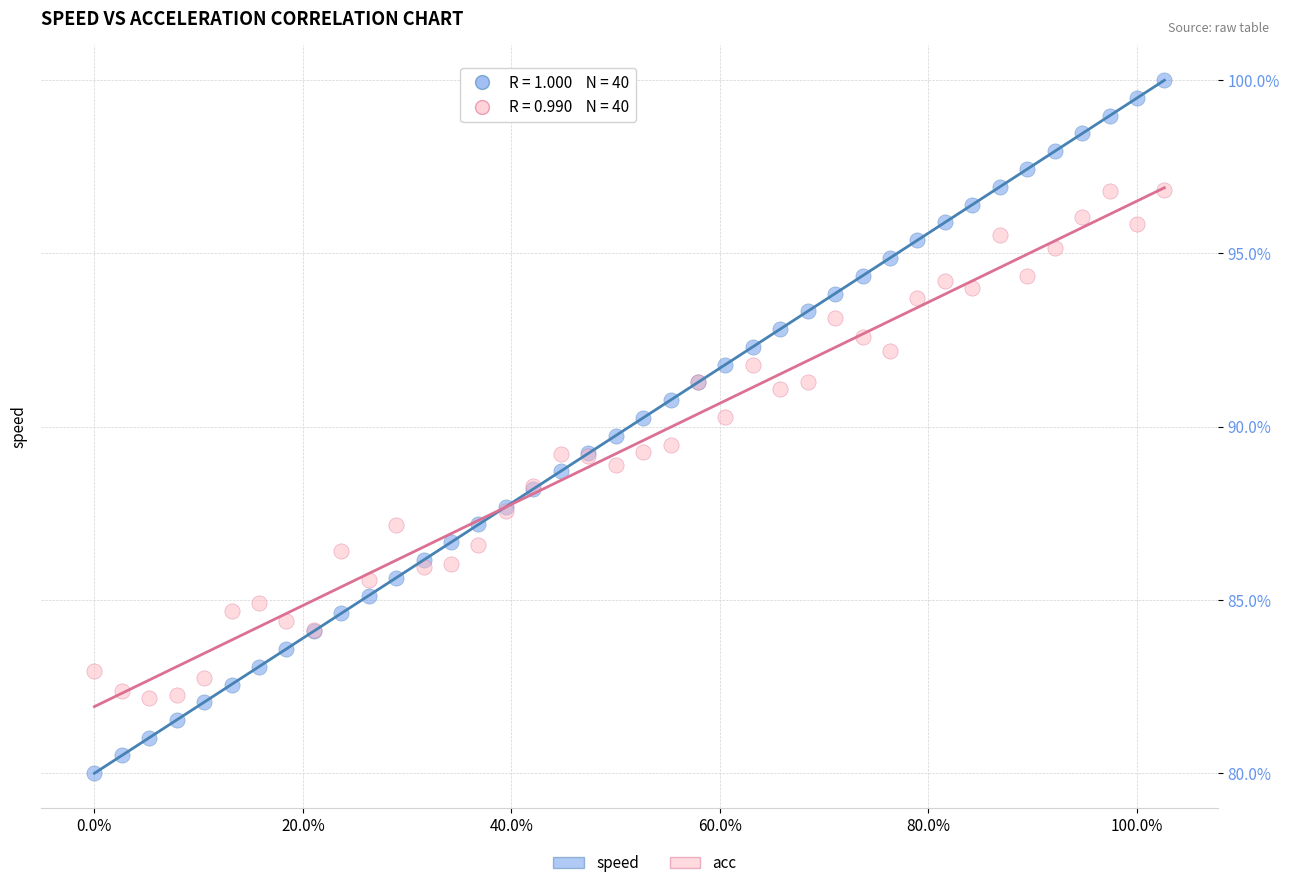

Which series reaches the maximum Y coordinate?

speed